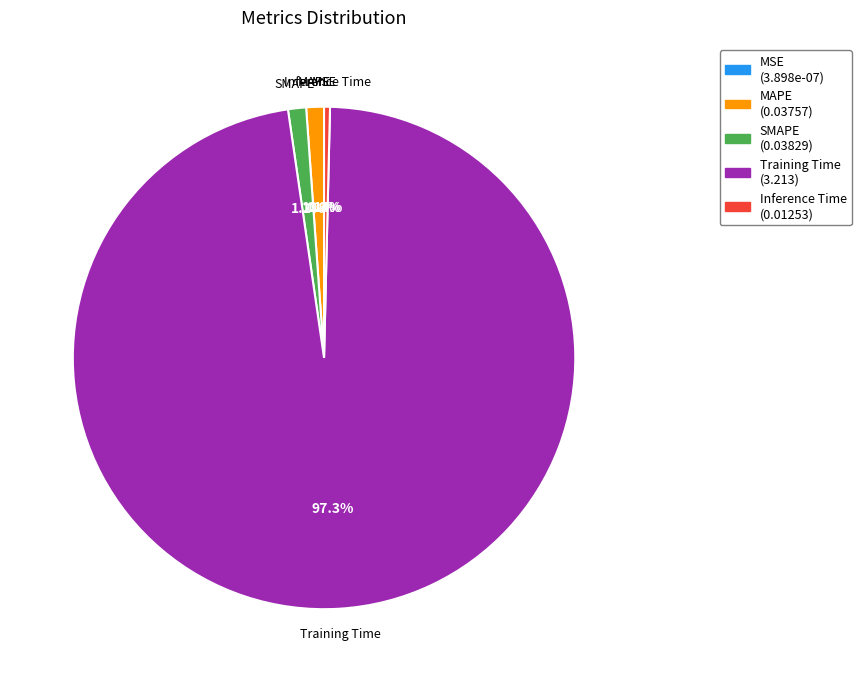

To the nearest percent, what is the difference between the Inference Time and Training Time slice percentages?

97%